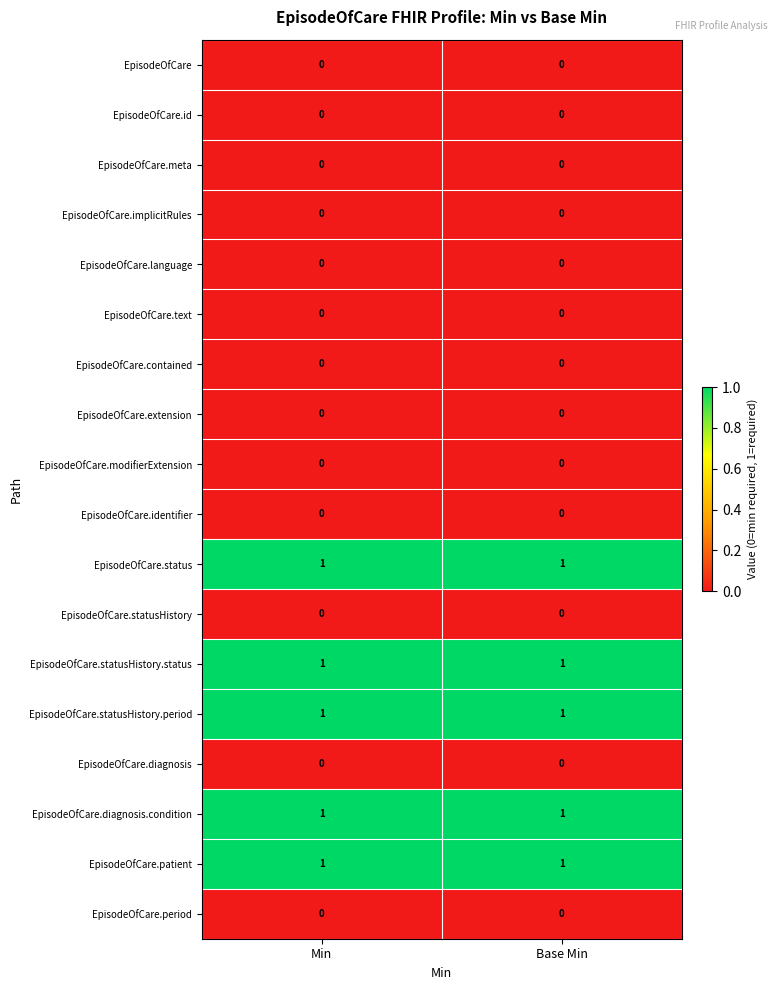

Is the value of EpisodeOfCare.patient at Base Min greater than the value of EpisodeOfCare.statusHistory at Min?

Yes